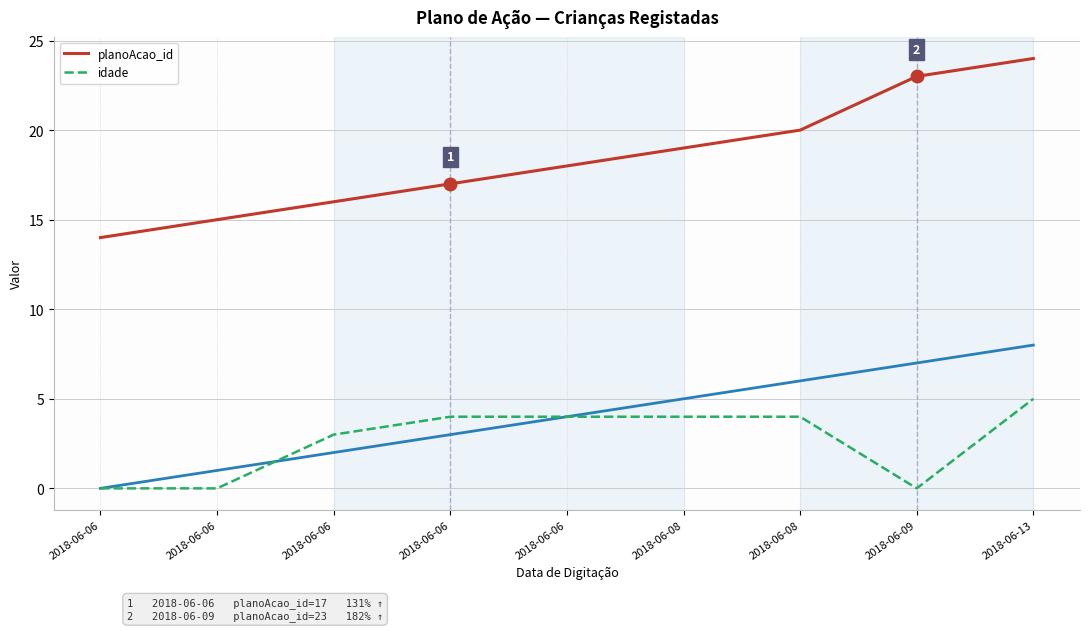

Read the planoAcao_id value at 2018-06-08, to the nearest 5.

20